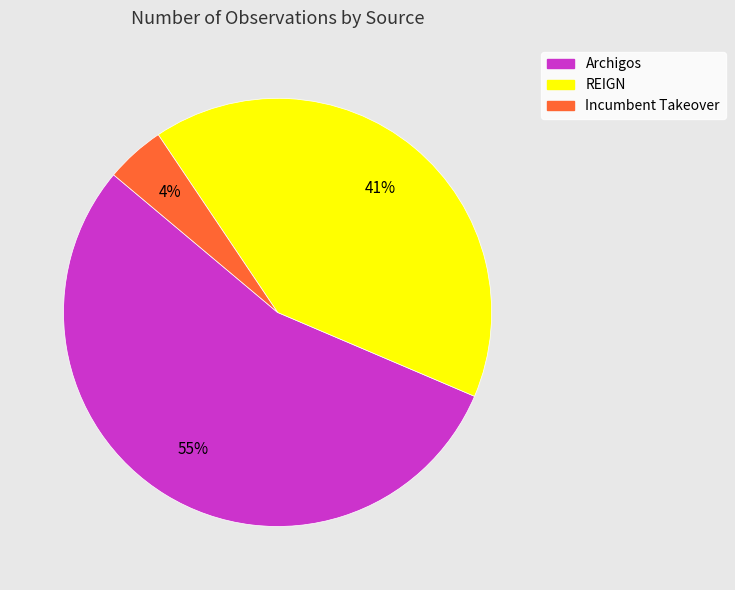

What percentage is the Archigos slice, to the nearest percent?

55%